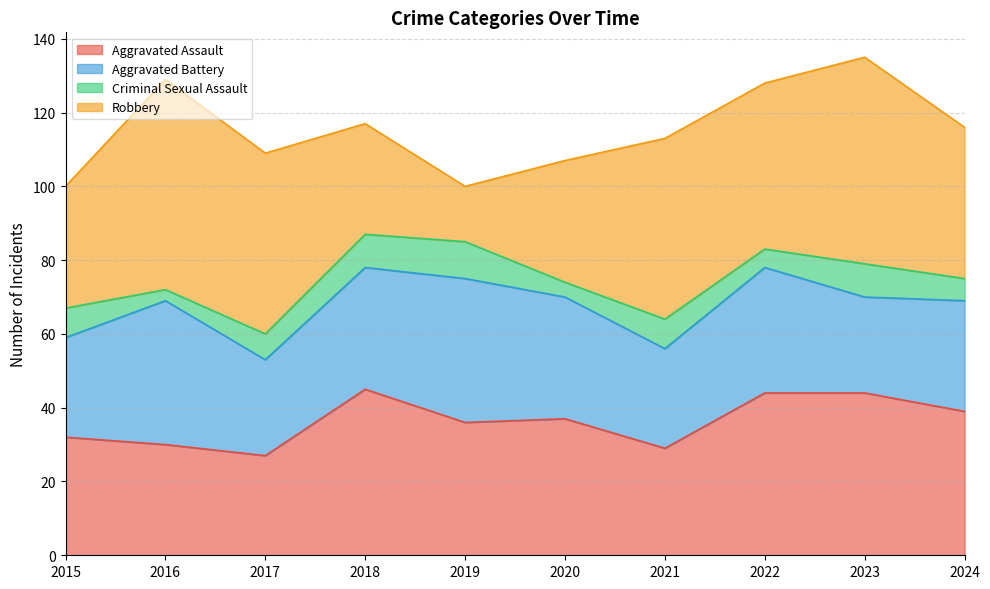

Reading left to right, what are all the values shown in this chart?

Aggravated Assault: 32	30	27	45	36	37	29	44	44	39
Aggravated Battery: 27	39	26	33	39	33	27	34	26	30
Criminal Sexual Assault: 8	3	7	9	10	4	8	5	9	6
Robbery: 33	57	49	30	15	33	49	45	56	41